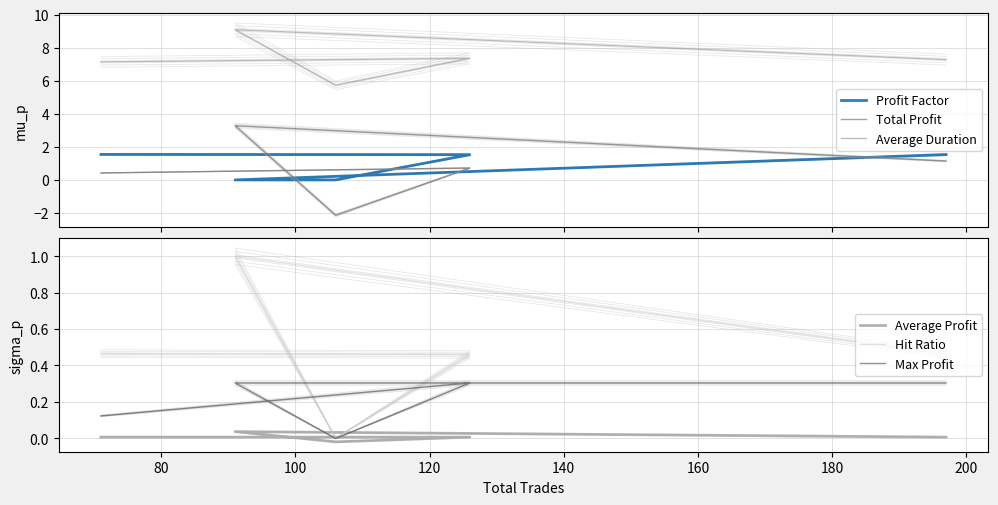

In Max Profit, how many points are higher than both neighbors (excluding endpoints)?

1